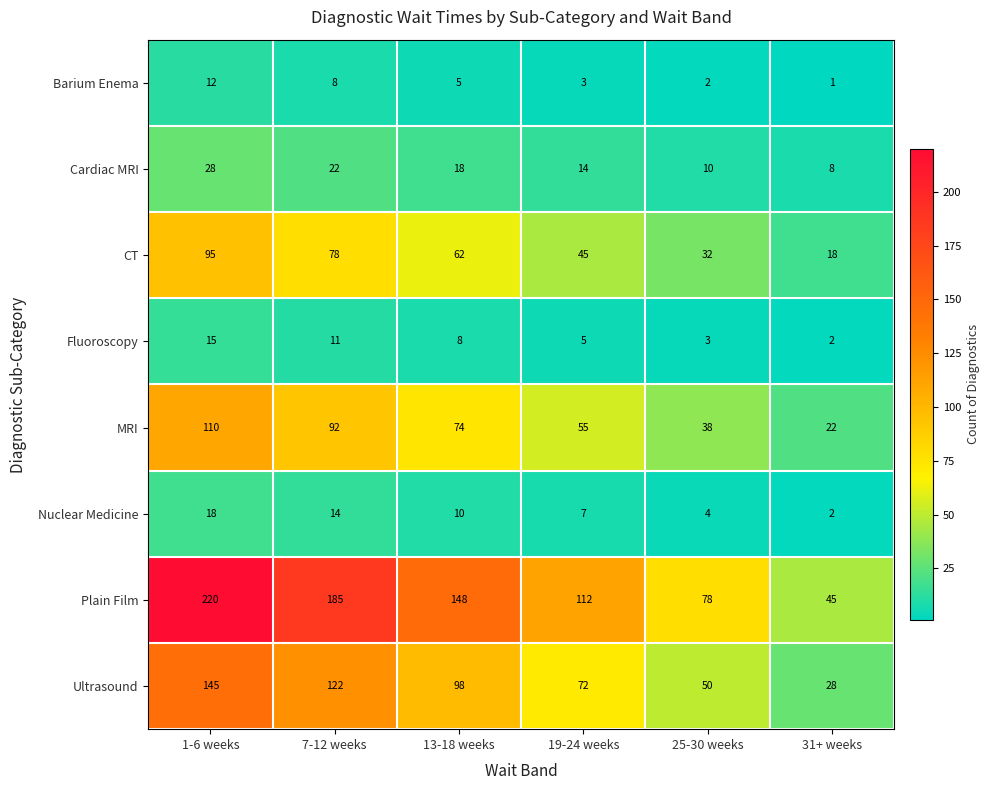

List the labels in order of CT value, smallest first.

31+ weeks, 25-30 weeks, 19-24 weeks, 13-18 weeks, 7-12 weeks, 1-6 weeks